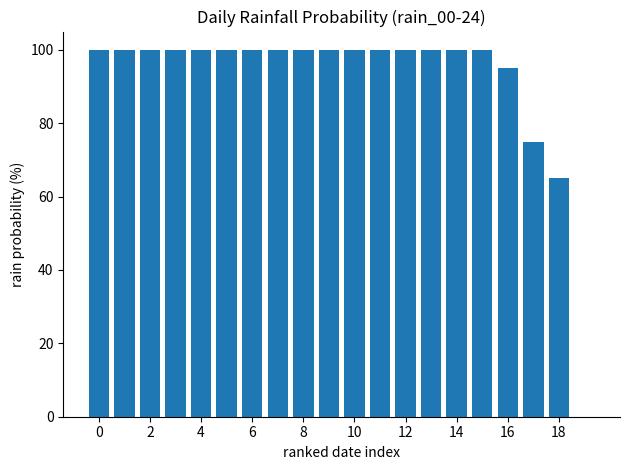

Are the bars horizontal?

No